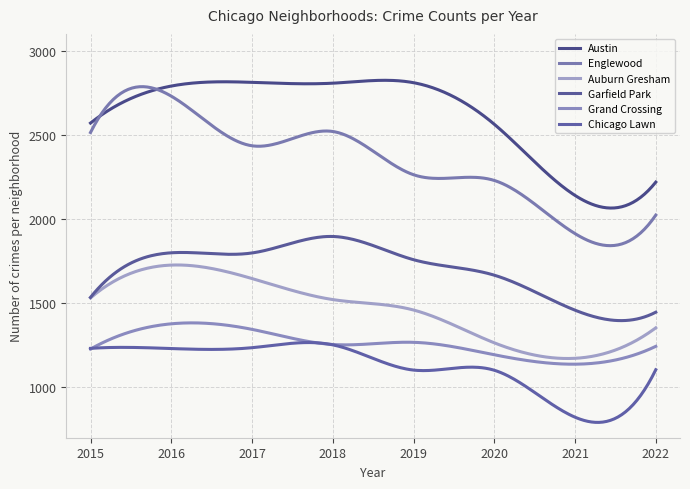

Rank the categories by Grand Crossing value from highest to lowest.

2016, 2017, 2019, 2018, 2022, 2015, 2020, 2021